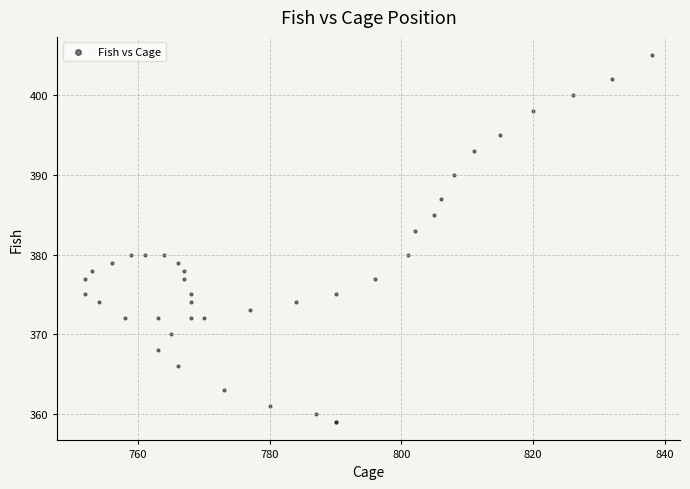

What Y value in the scatter plot is closest to 382?

383